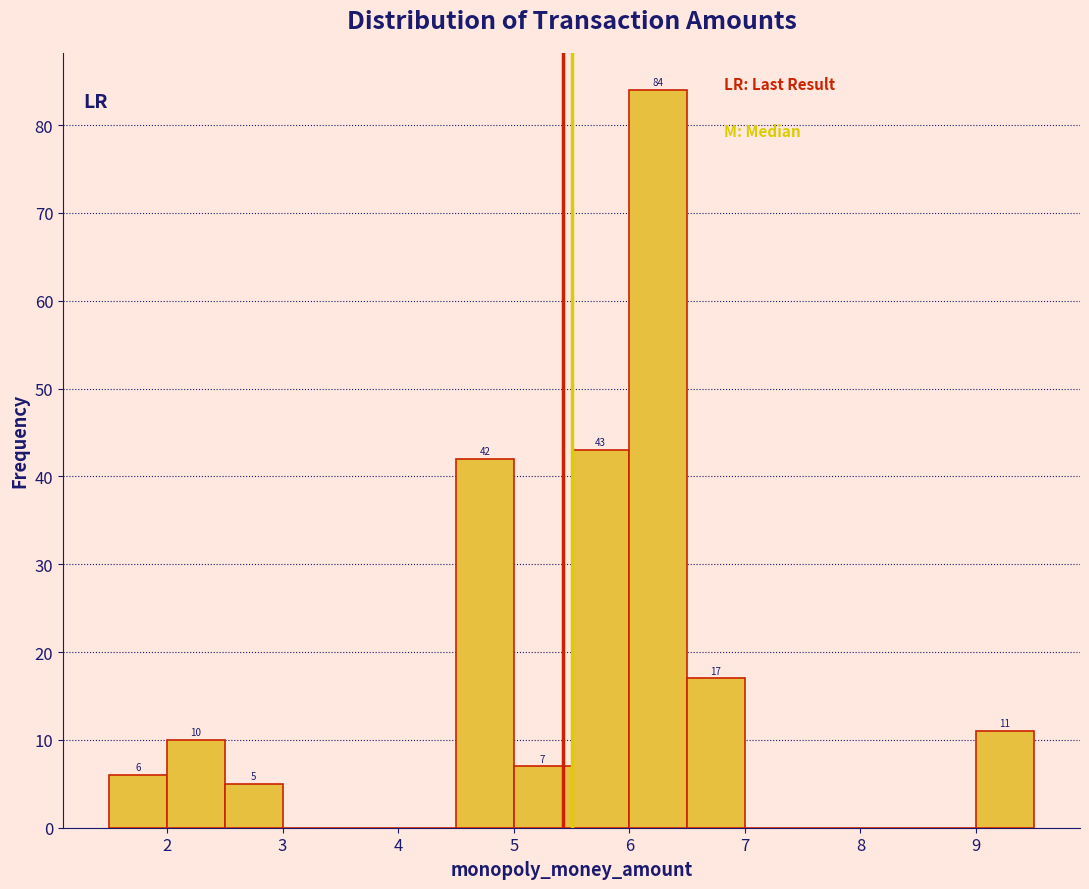

Over which range of the x-axis is the bar tallest?

6.0 to 6.5